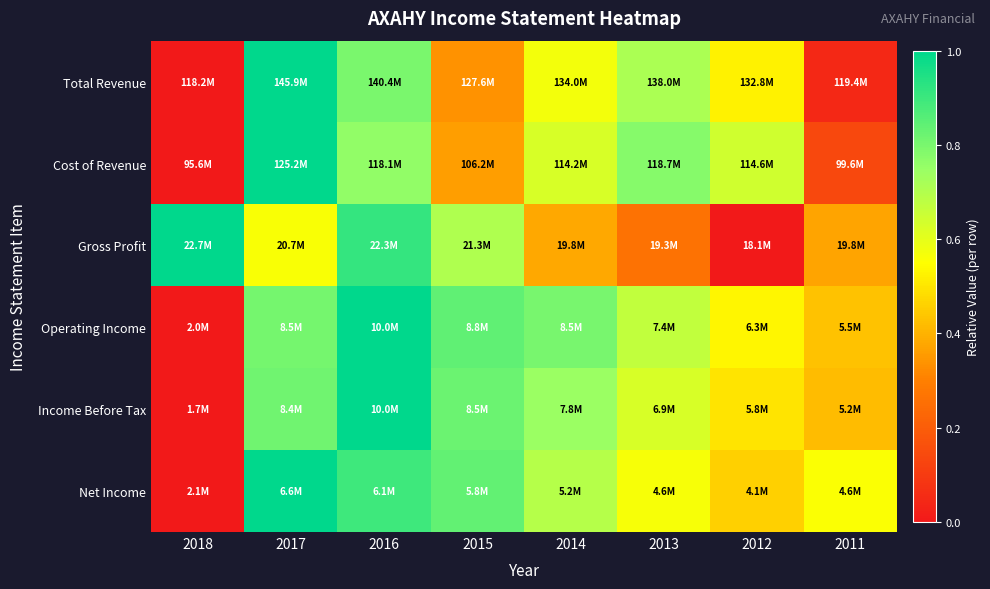

Which label corresponds to the largest value in the chart?

2017